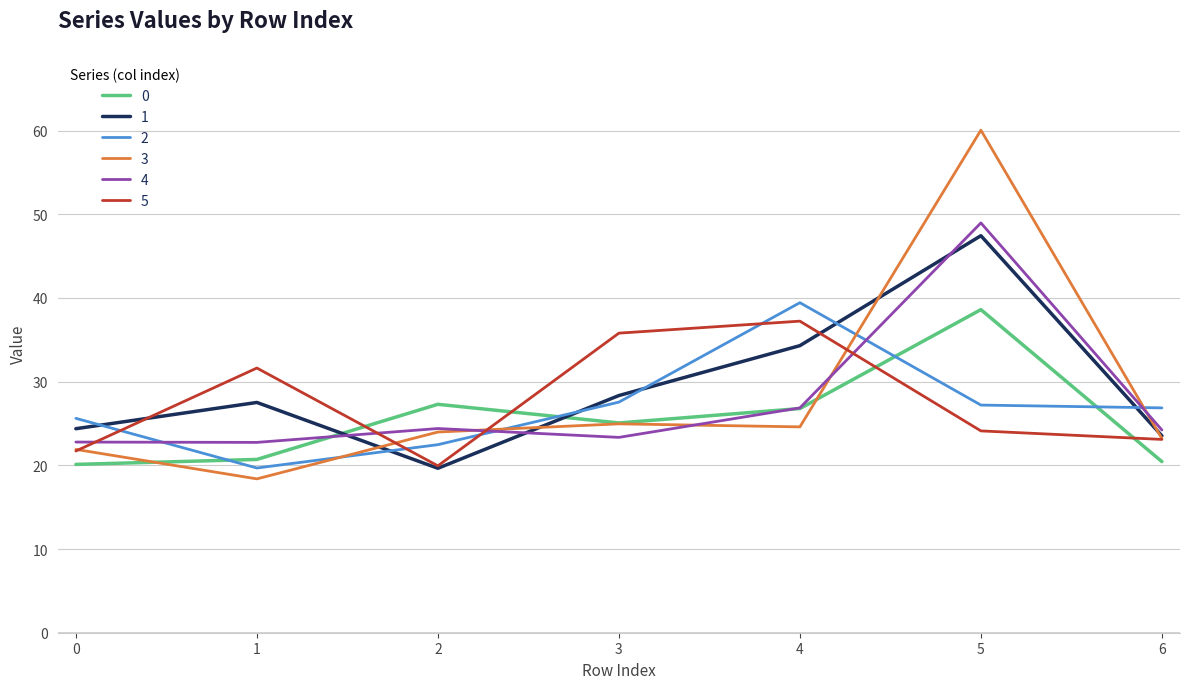

At which category is the sum across all series the highest?

5